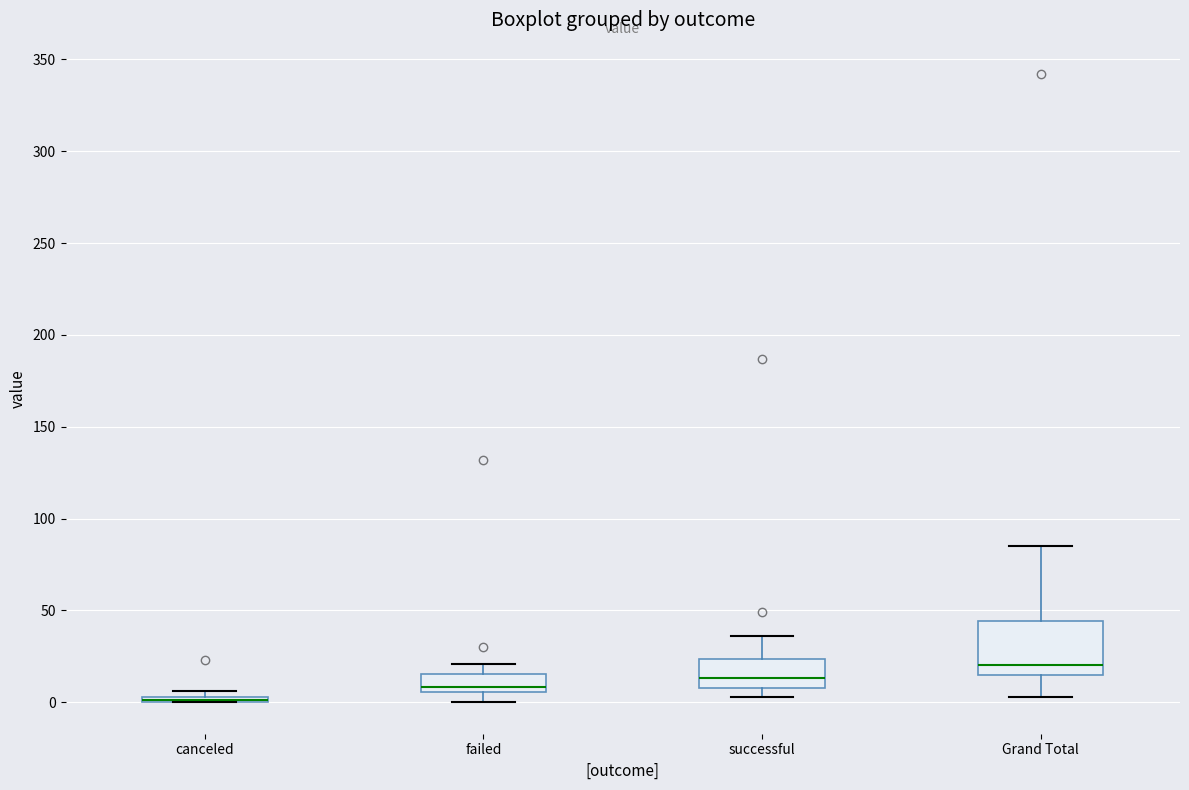

Where is the lower edge of the box for successful on the y-axis? The values are not printed on the chart, so give them approximately, as read against the axis.

10